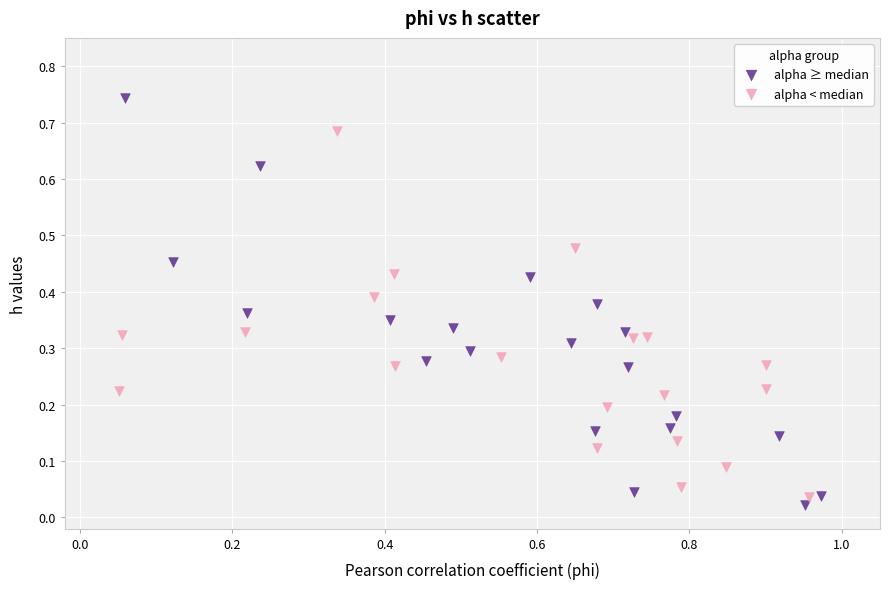

What are all the series names shown in the legend?

alpha ≥ median, alpha < median